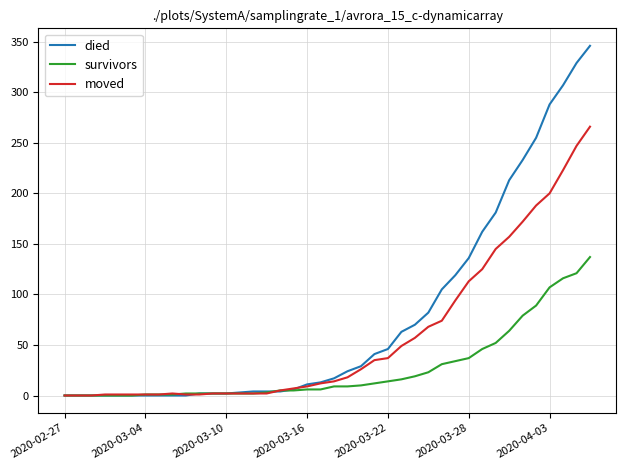

Which series has the widest spread of values?

died